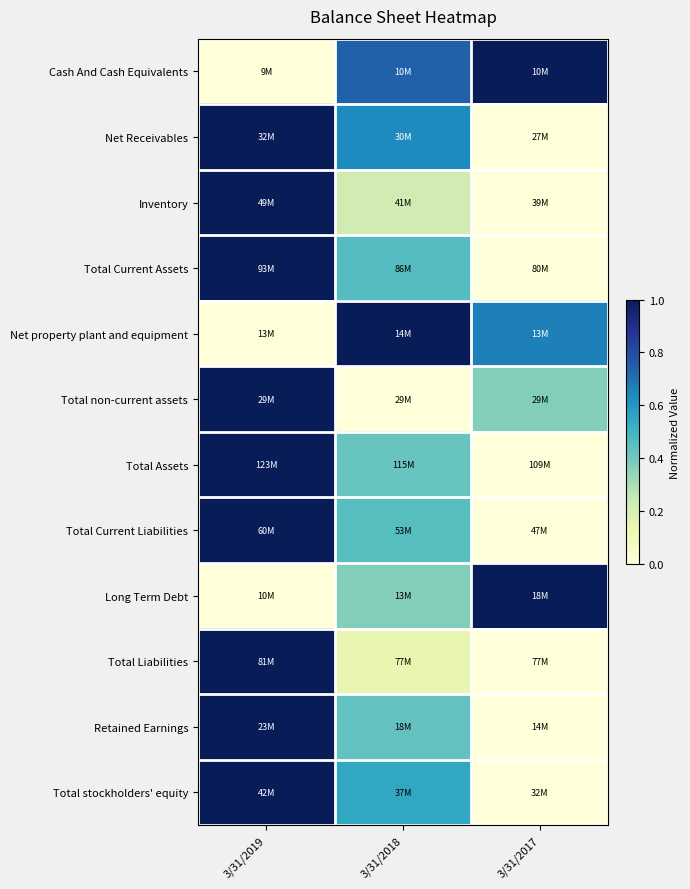

How many data points does each series have?

3